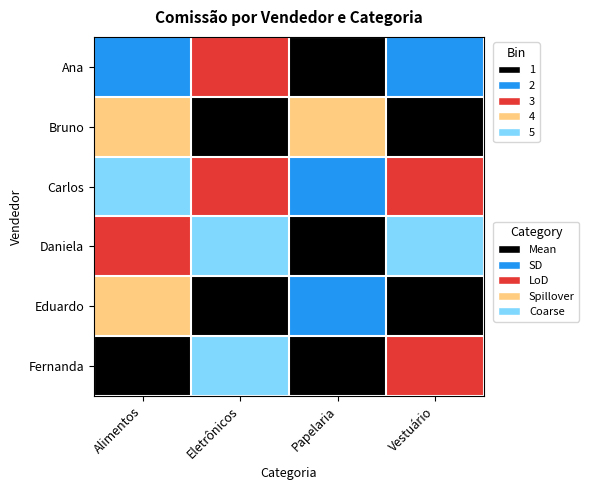

Reading left to right, list all the values displayed in this chart.

Ana: Alimentos=82.3	Eletrônicos=114.5	Papelaria=0.0	Vestuário=98.7
Bruno: Alimentos=158.0	Eletrônicos=0.0	Papelaria=196.5	Vestuário=0.0
Carlos: Alimentos=318.5	Eletrônicos=123.2	Papelaria=52.8	Vestuário=123.6
Daniela: Alimentos=123.7	Eletrônicos=292.2	Papelaria=47.5	Vestuário=351.6
Eduardo: Alimentos=215.4	Eletrônicos=11.8	Papelaria=80.3	Vestuário=0.0
Fernanda: Alimentos=29.8	Eletrônicos=290.6	Papelaria=43.3	Vestuário=113.2